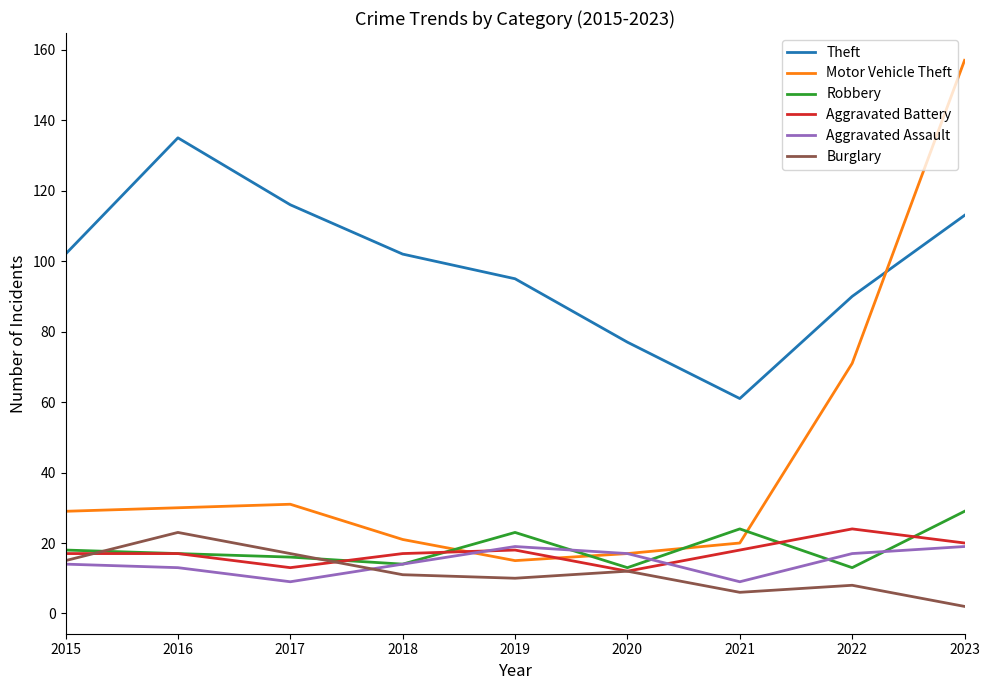

At which label does Burglary reach its minimum?

2023